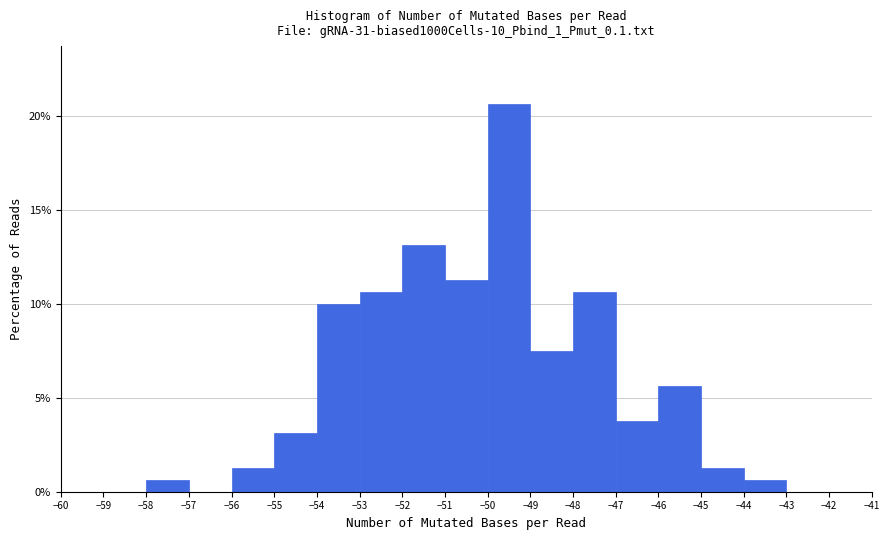

Reading left to right, list every bar in this chart as the range it spans on the x-axis followed by its height. The values are not printed on the chart, so give them approximately, as read against the axis.

-59 to -58: 0
-58 to -57: 0.5
-57 to -56: 0
-56 to -55: 1.5
-55 to -54: 3.0
-54 to -53: 10.0
-53 to -52: 10.5
-52 to -51: 13.0
-51 to -50: 11.5
-50 to -49: 20.5
-49 to -48: 7.5
-48 to -47: 10.5
-47 to -46: 4.0
-46 to -45: 5.5
-45 to -44: 1.5
-44 to -43: 0.5
-43 to -42: 0